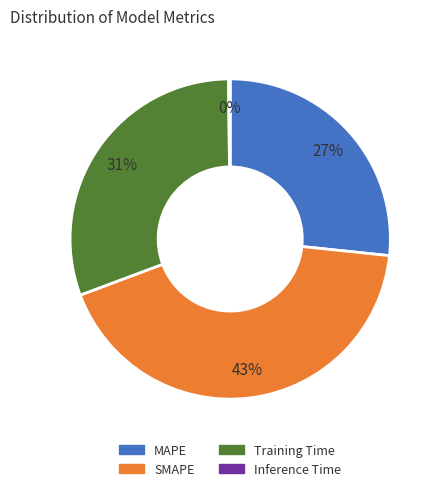

Is it true that Training Time is 24% of the pie?

False